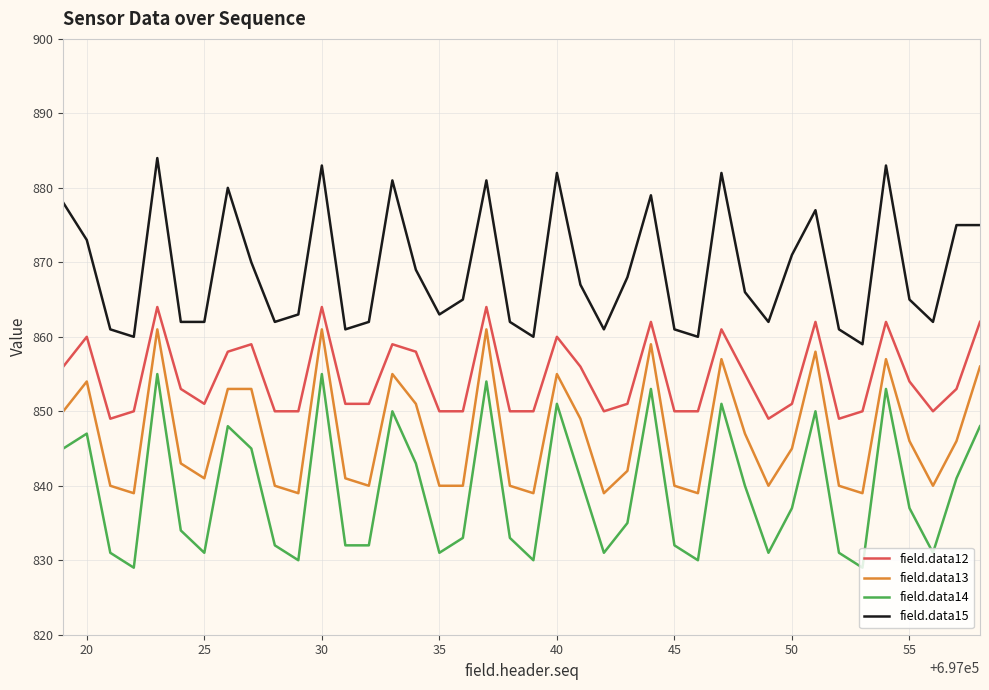

What is the maximum value for field.data14?

855